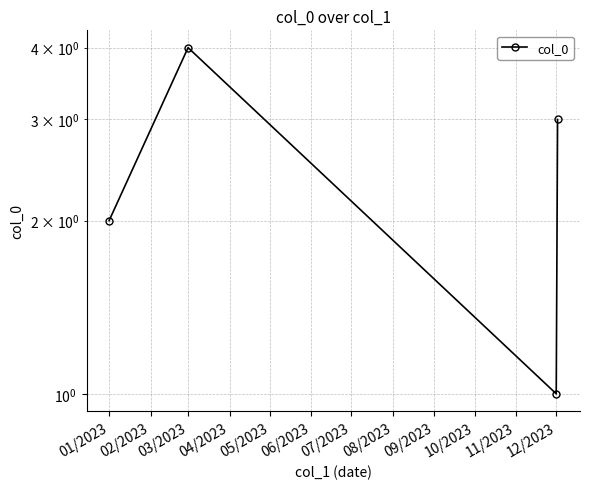

What is the label of the 3rd point from the right?

03/2023